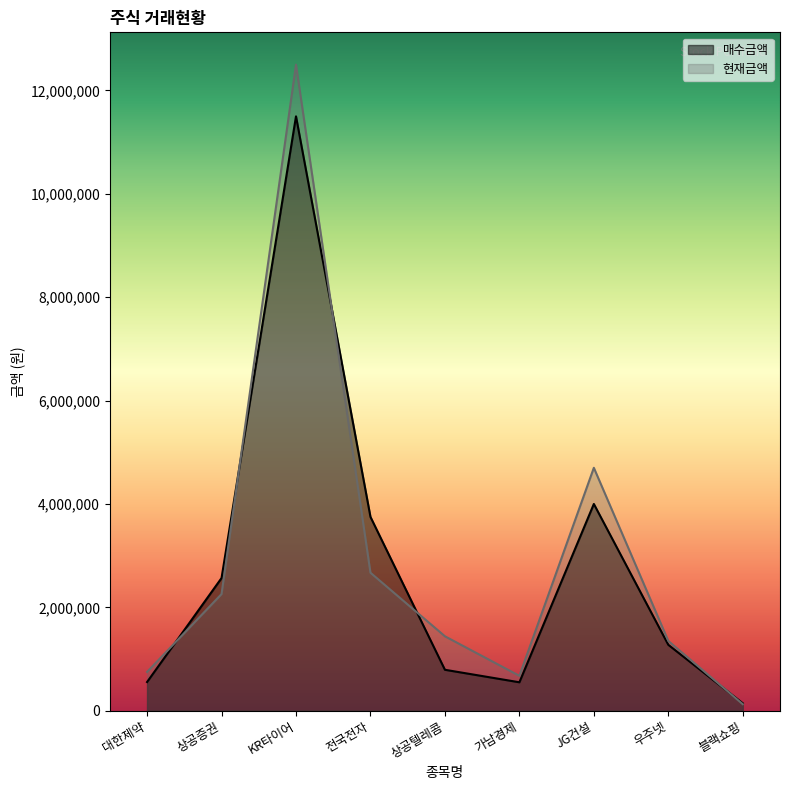

Count the number of data series in this chart.

2